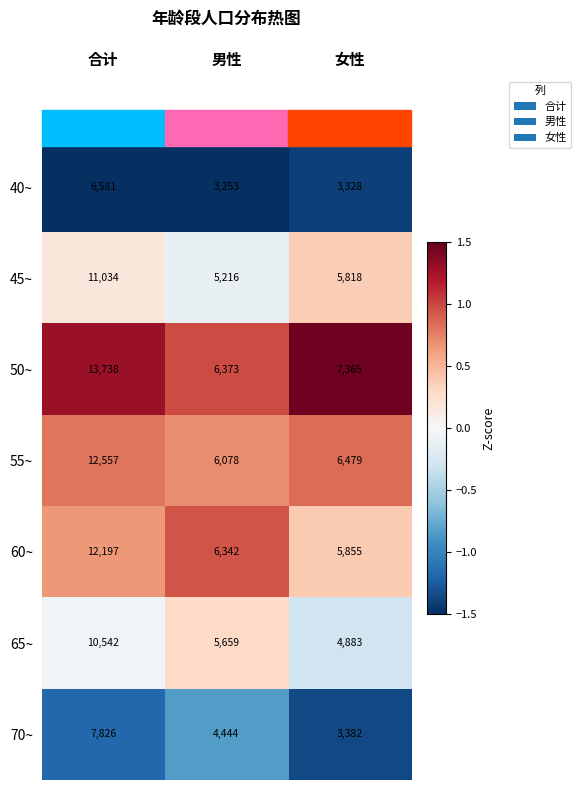

What is the maximum value shown in the chart?

13738